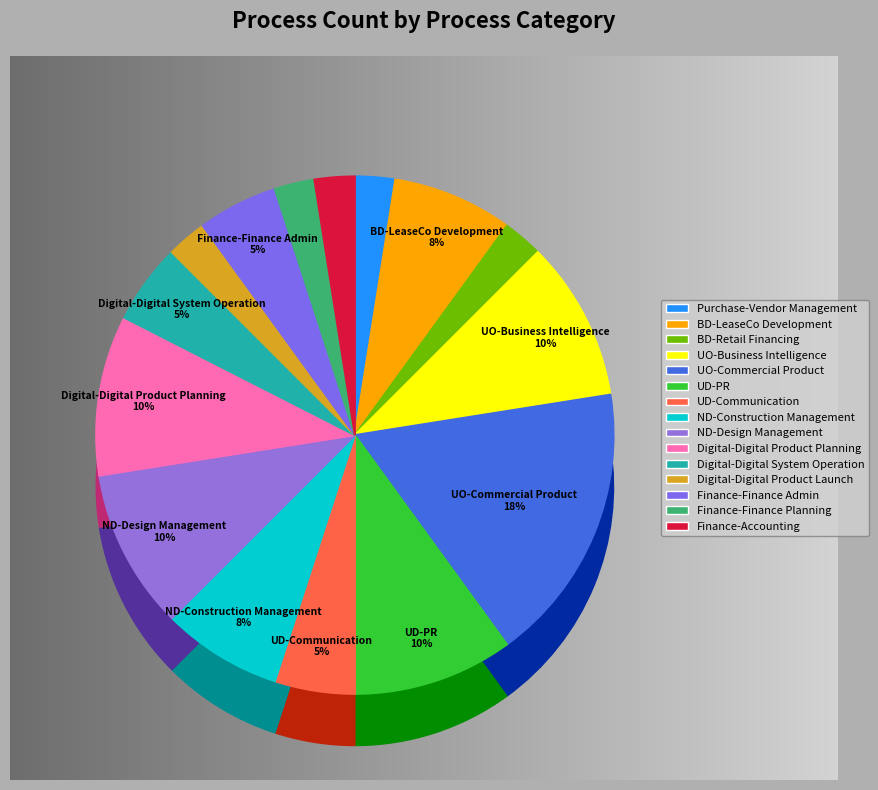

To the nearest percent, what is the combined percentage of EB-UD-Communication and COE-Purchase-Vendor_Management?

8%